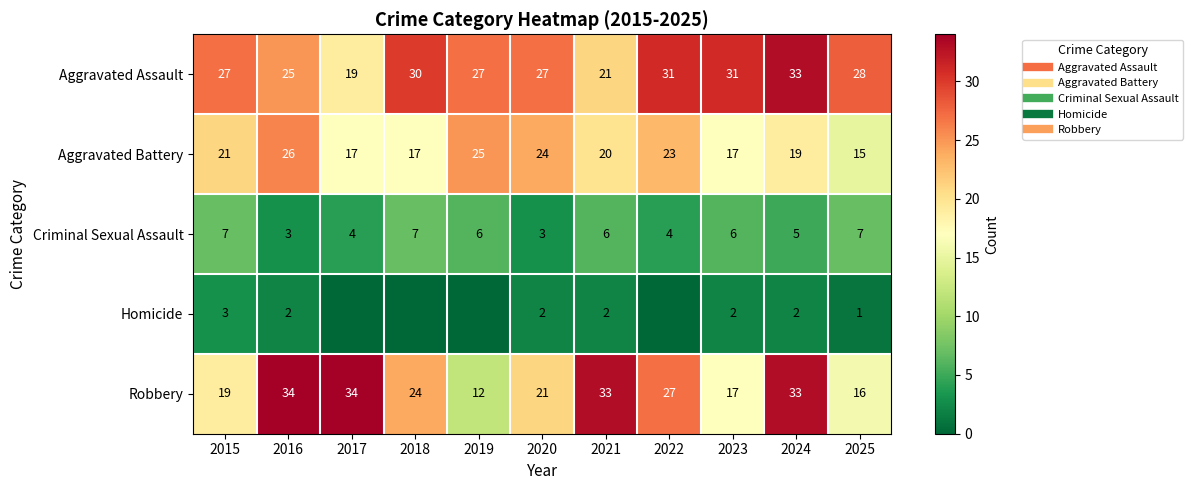

What is the difference between the maximum and minimum values in the Criminal Sexual Assault series?

4